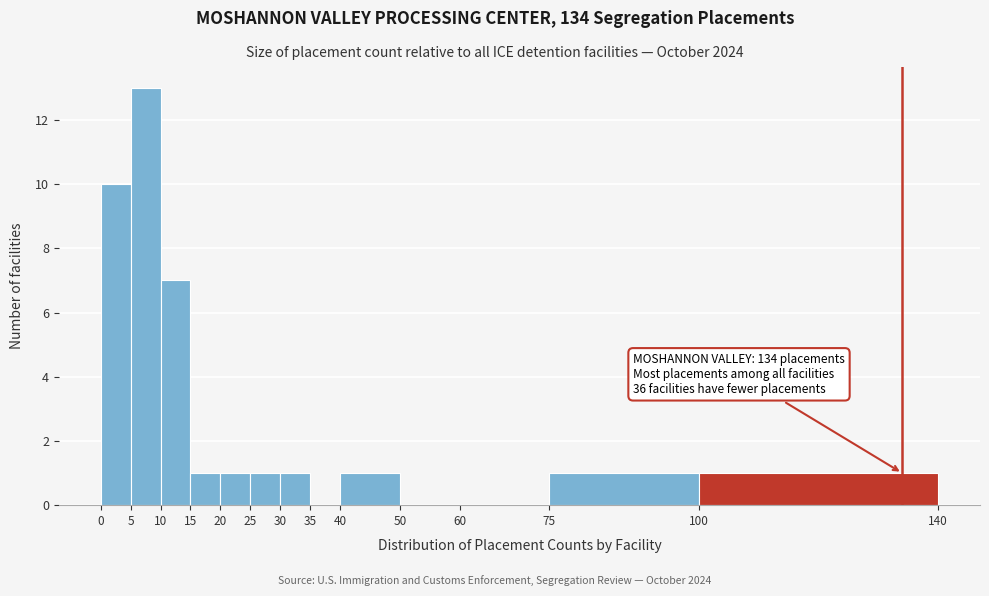

Which range on the x-axis has the tallest bar?

5 to 10